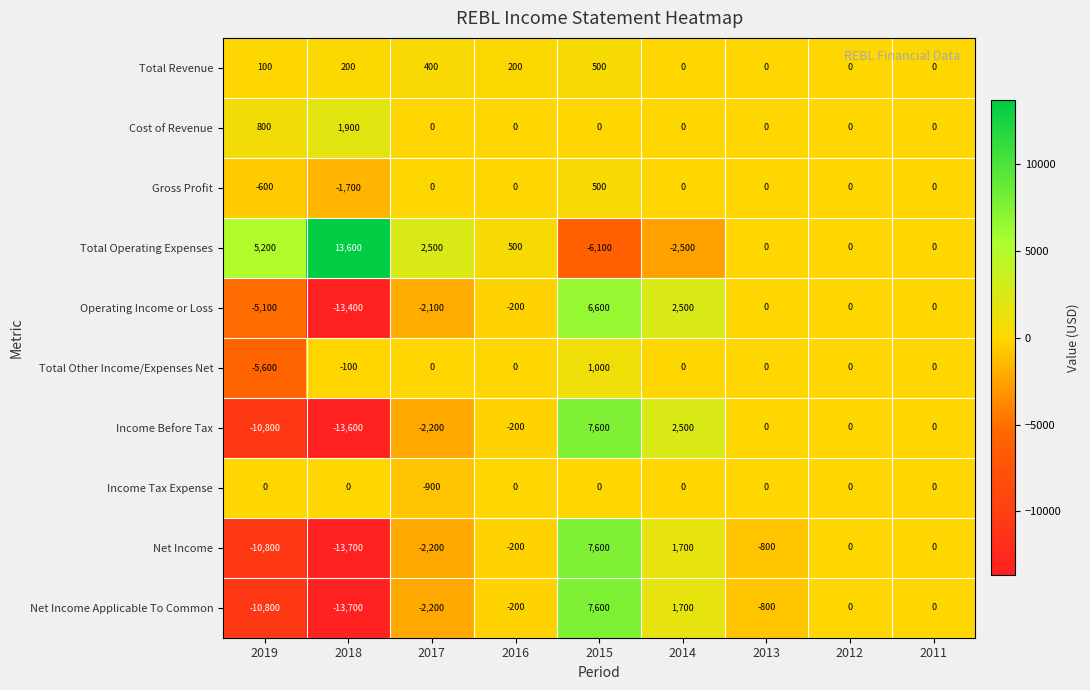

What is the spread (max minus min) of values at 2015?

13700